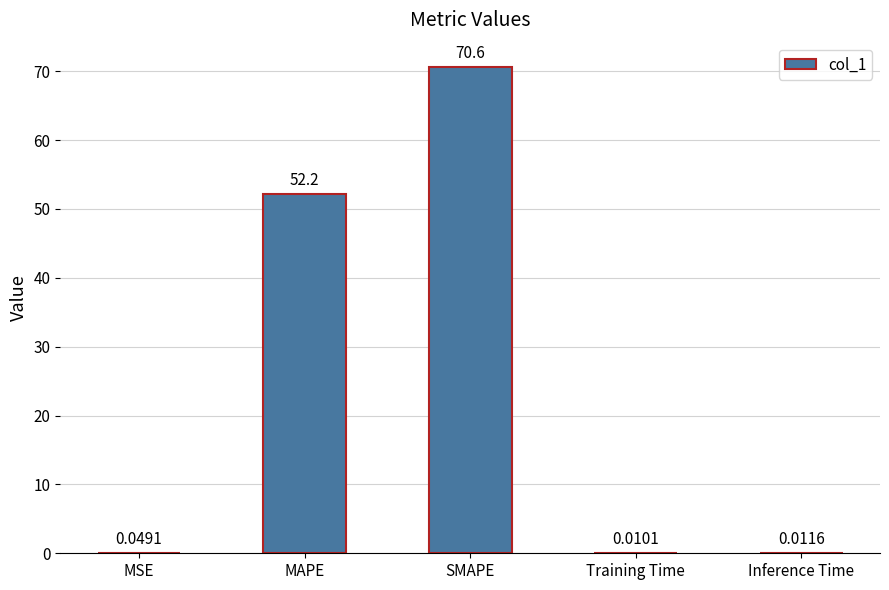

How many categories are shown in the chart?

5